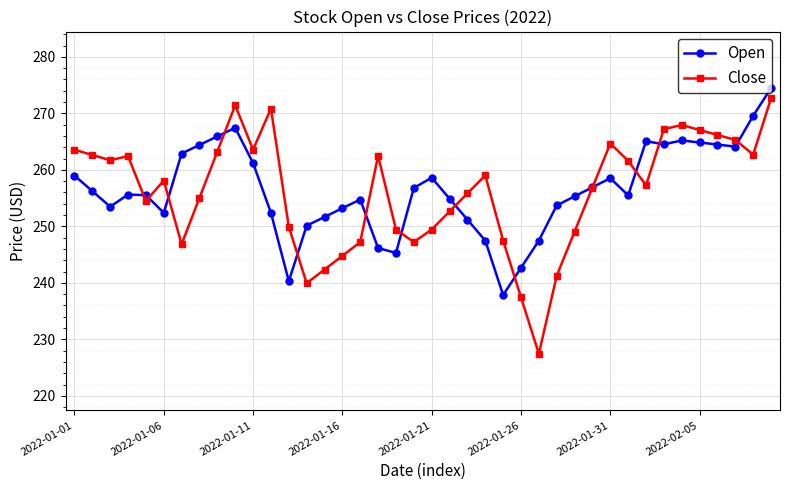

True or false: Close has more than 1 interior local peaks.

True